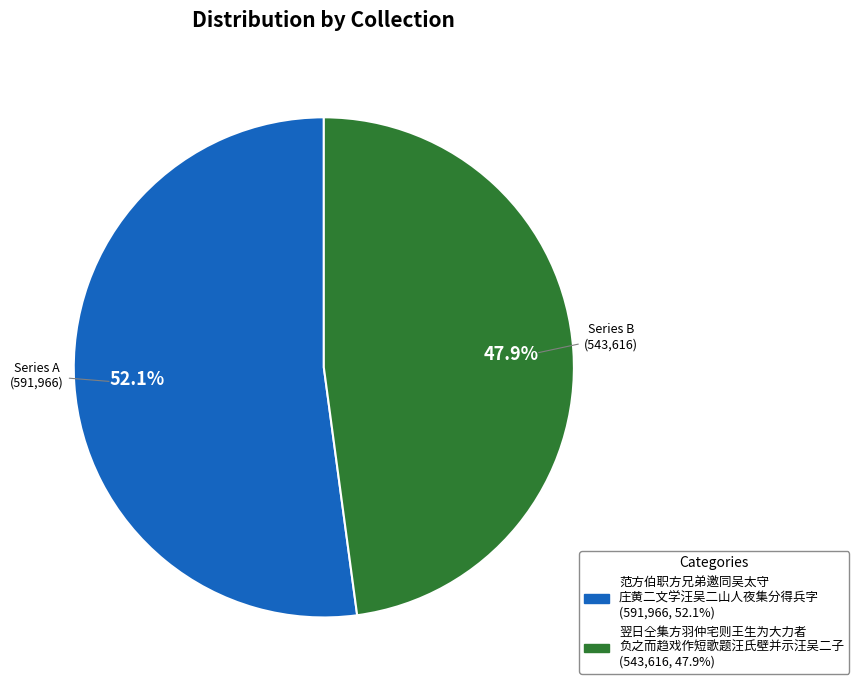

Is there any slice that represents more than half of the pie?

Yes